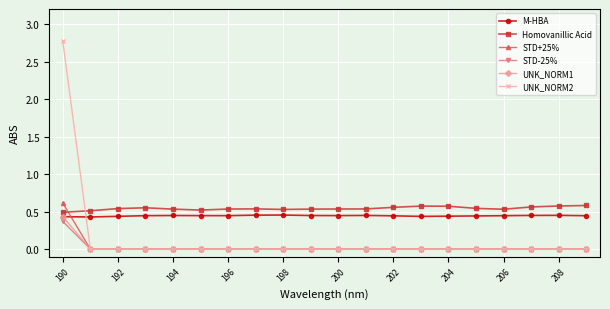

True or false: Homovanillic Acid and STD-25% intersect in this chart.

False